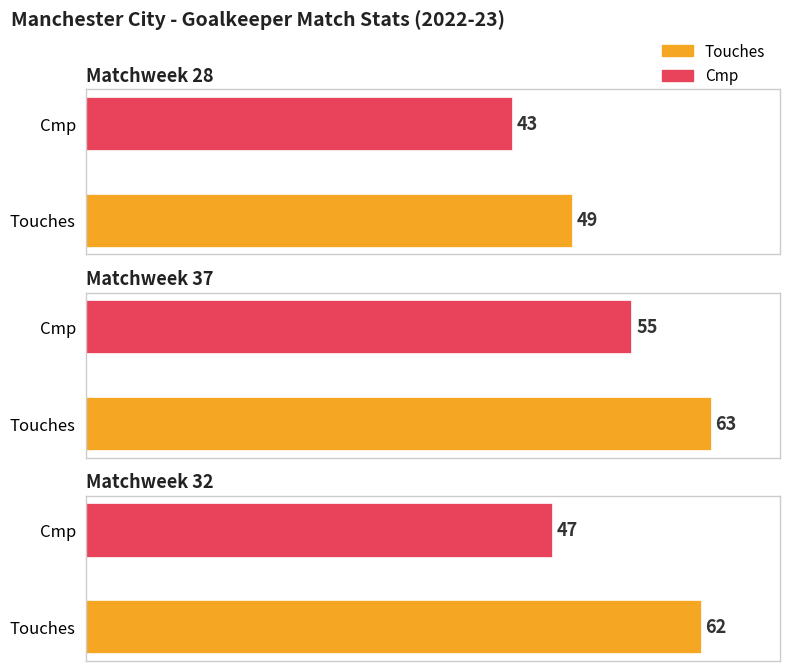

List the labels in order of Touches value, largest first.

Matchweek 37, Matchweek 32, Matchweek 28